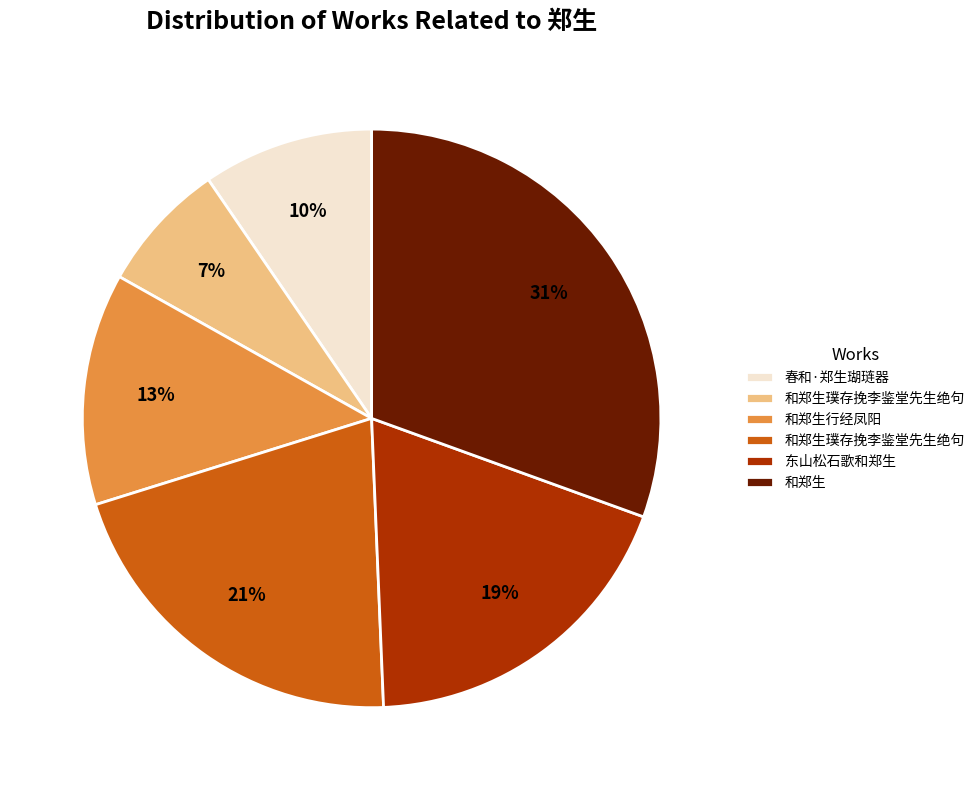

Does any single category account for the majority?

No